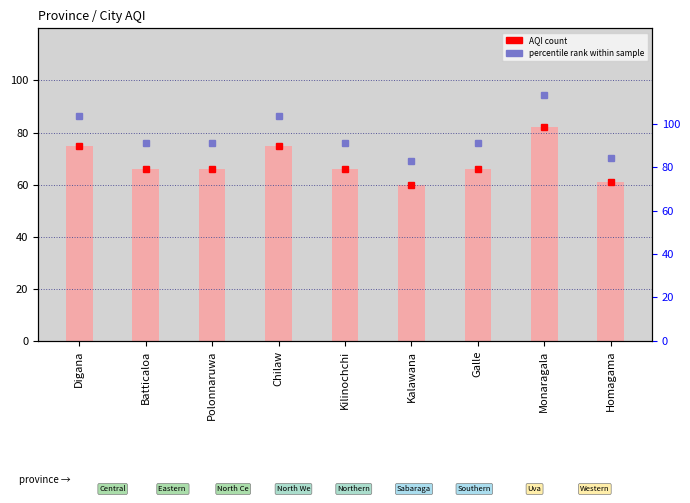

What is the spread (max minus min) of values at Chilaw?

11.2